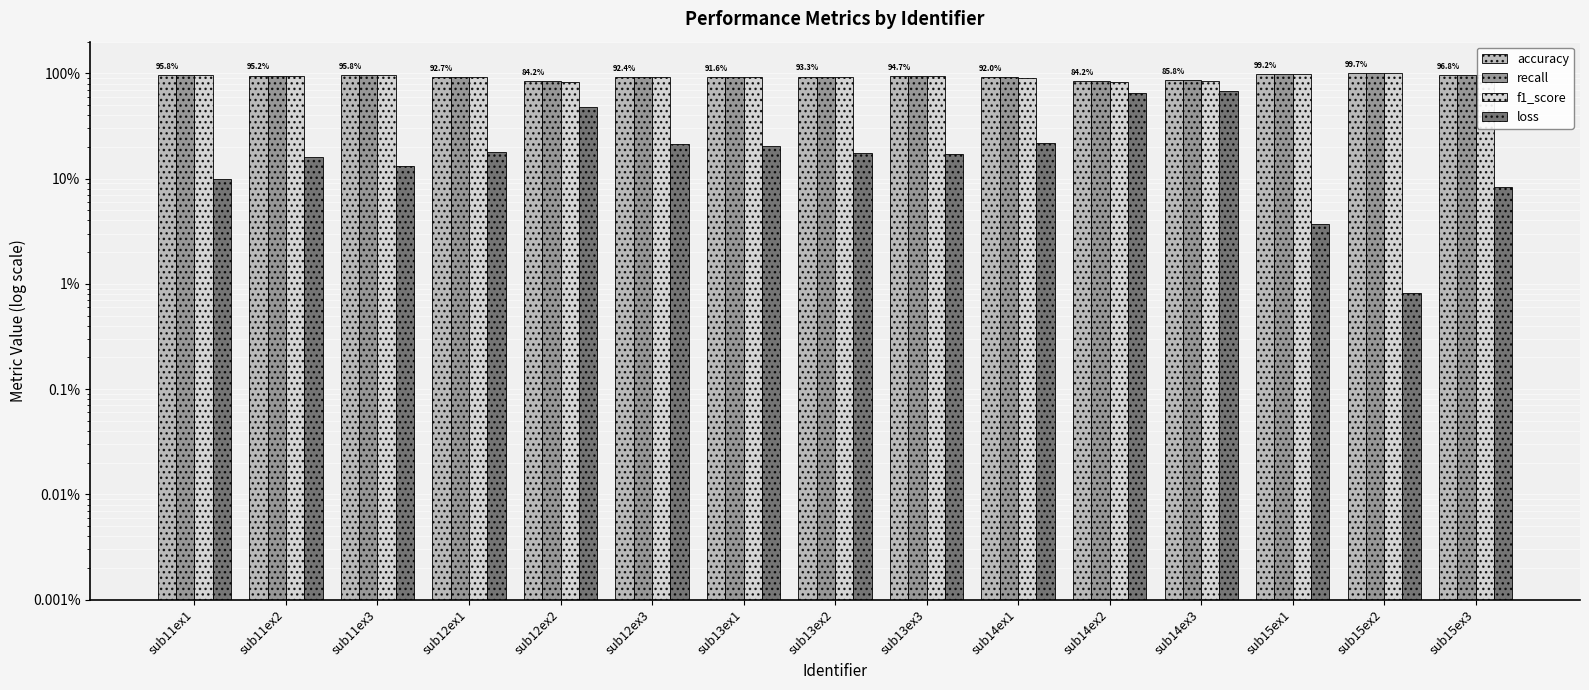

Where is f1_score nearest to the value 90?

sub14ex1